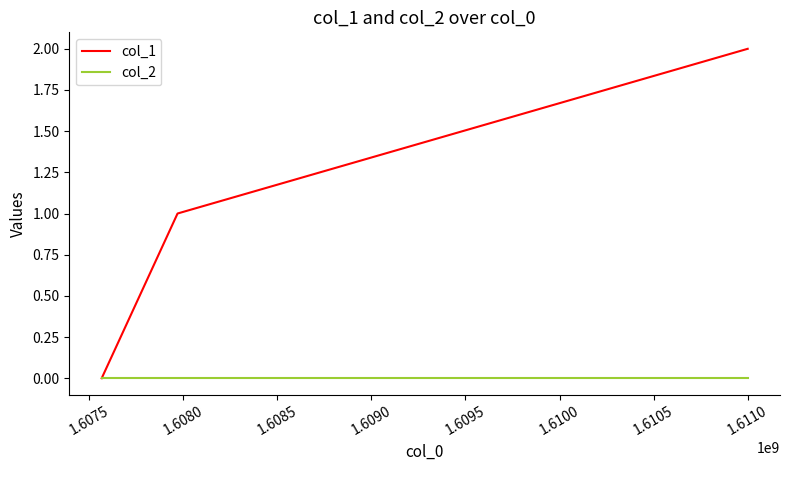

Rank the series by their maximum value, from lowest to highest.

col_2, col_1